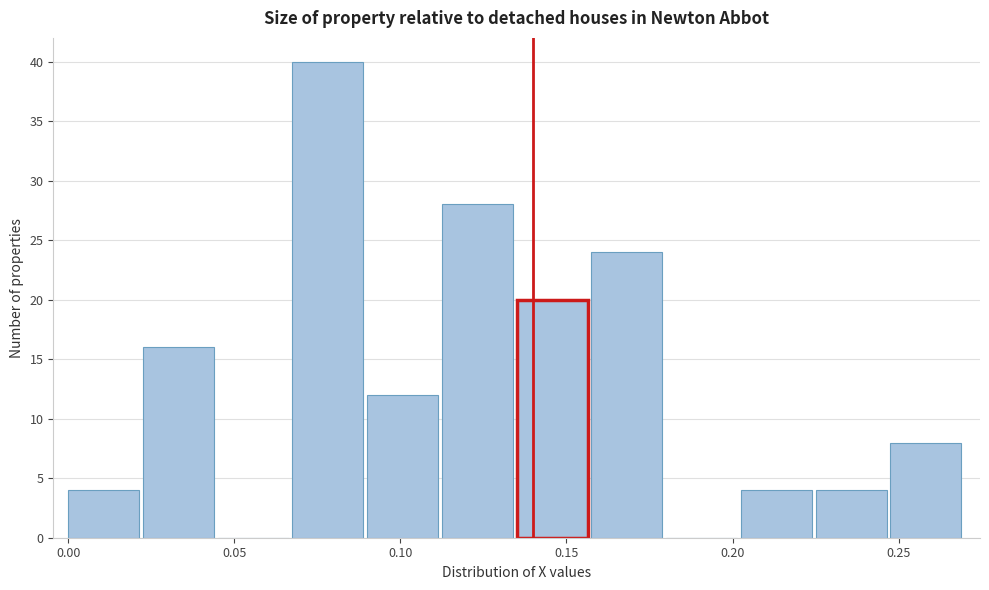

Reading left to right, transcribe this chart: for each bar, give the range it covers on the x-axis and its height. Neither the bar edges nor the heights are printed on the chart, so give them approximately, as read against the axes.

0.000 to 0.025: 4
0.025 to 0.045: 16
0.045 to 0.070: 0
0.070 to 0.090: 40
0.090 to 0.115: 12
0.115 to 0.135: 28
0.135 to 0.160: 20
0.160 to 0.180: 24
0.180 to 0.205: 0
0.205 to 0.225: 4
0.225 to 0.250: 4
0.250 to 0.270: 8